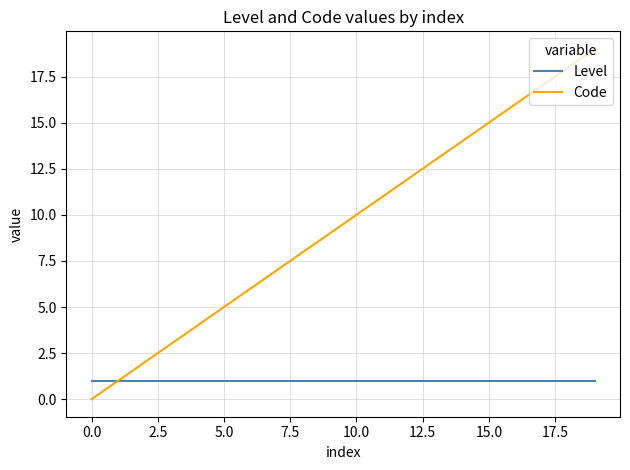

Which series has the largest range (max minus min)?

Code